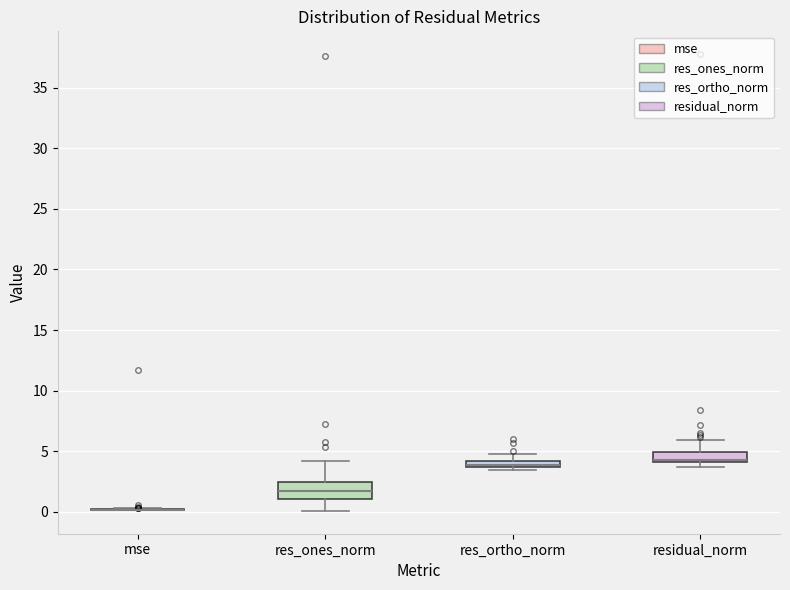

Comparing the boxes themselves (not the whiskers), which one is the tallest?

res_ones_norm